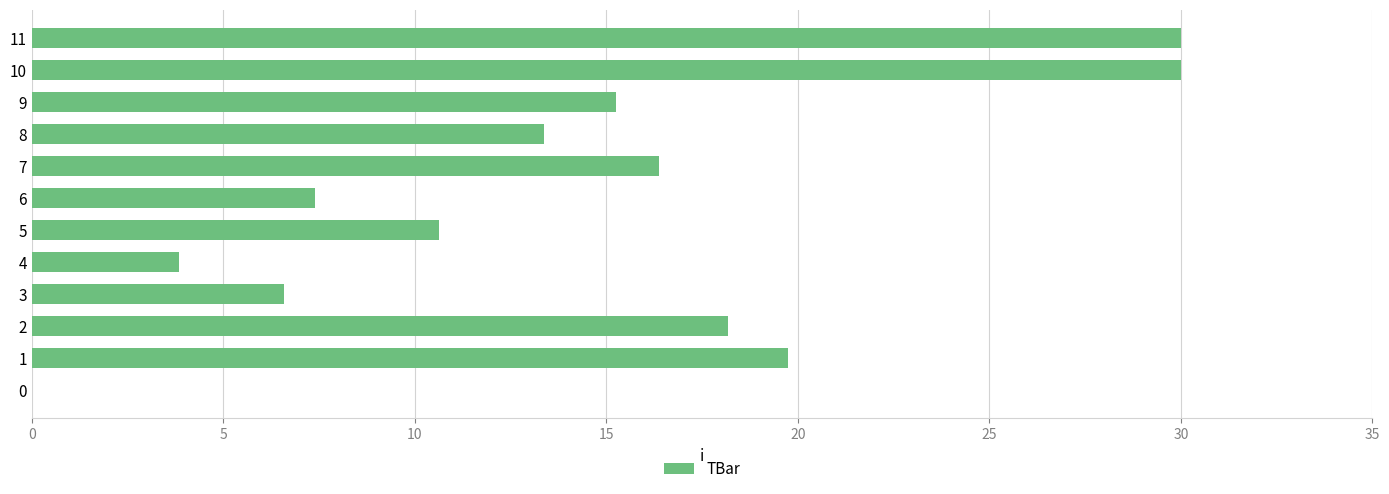

What is the greatest value displayed?

30.0